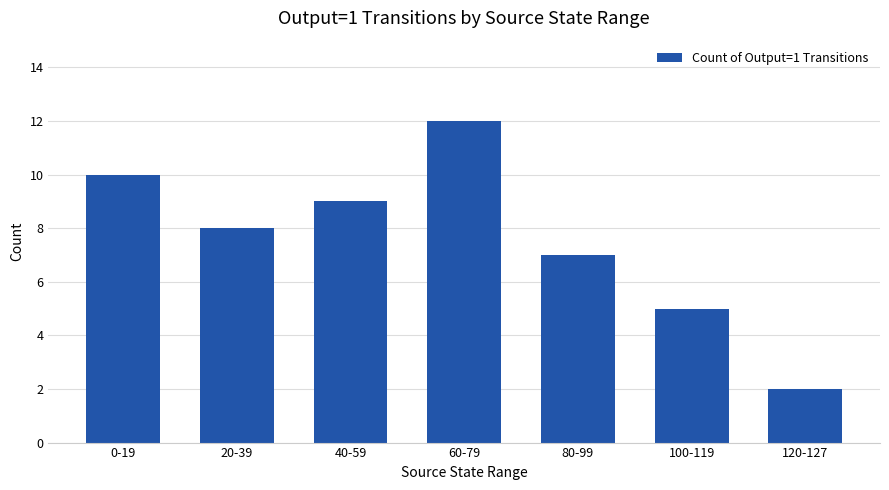

What is the maximum value shown in the chart?

12